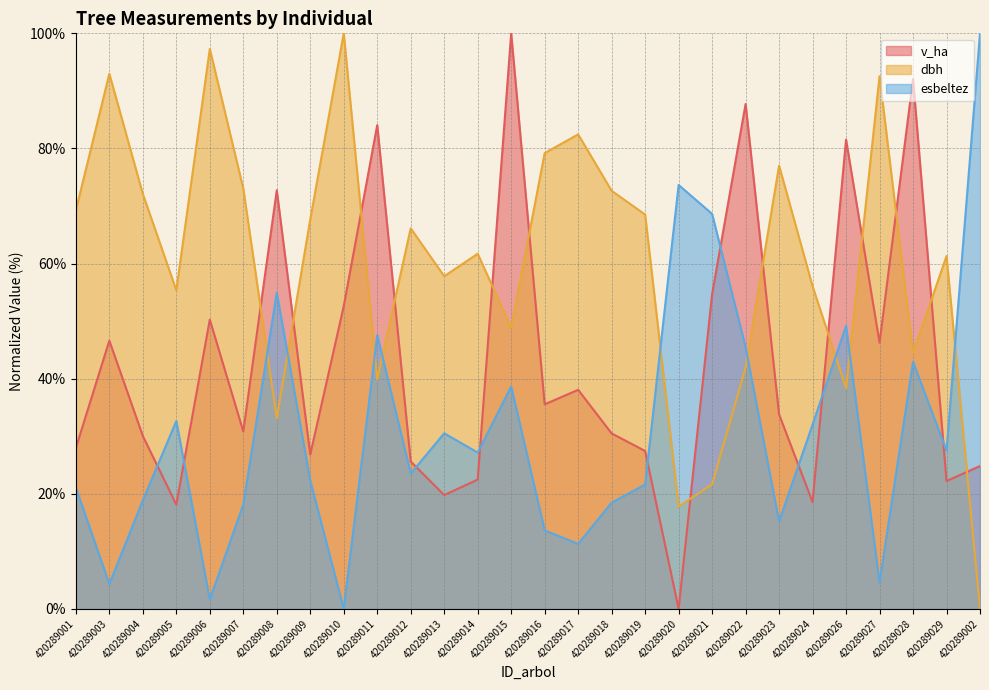

What is the value of the v_ha point at the 5th from the left?

50.3